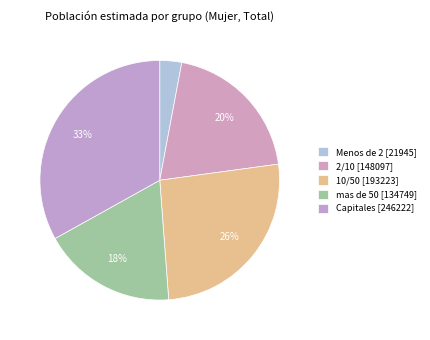

Count the number of slices in the pie.

5